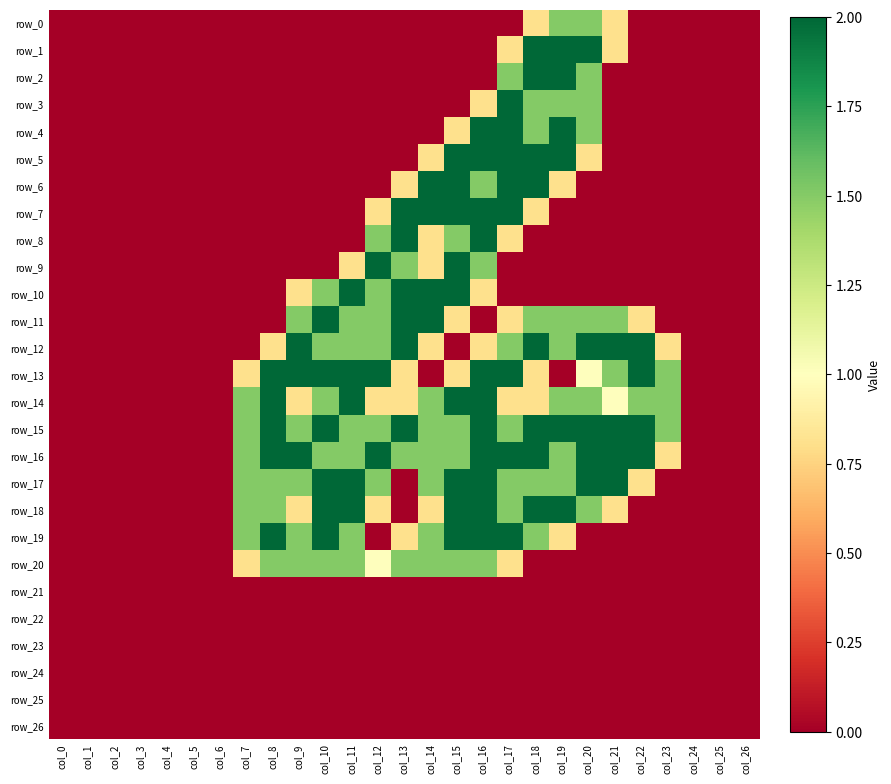

Rank the series by their maximum value, from highest to lowest.

row_1, row_2, row_3, row_4, row_5, row_6, row_7, row_8, row_9, row_10, row_11, row_12, row_13, row_14, row_15, row_16, row_17, row_18, row_19, row_0, row_20, row_21, row_22, row_23, row_24, row_25, row_26